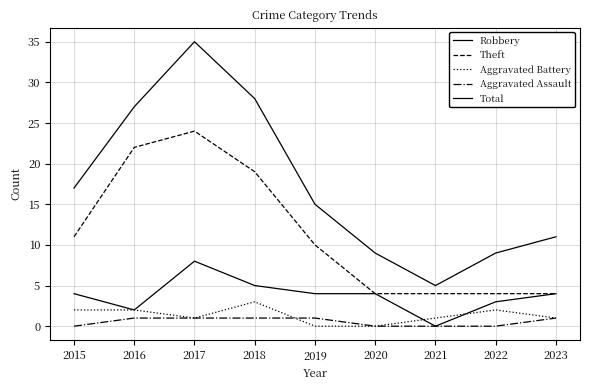

What is the difference between the highest and lowest values at 2019?

15